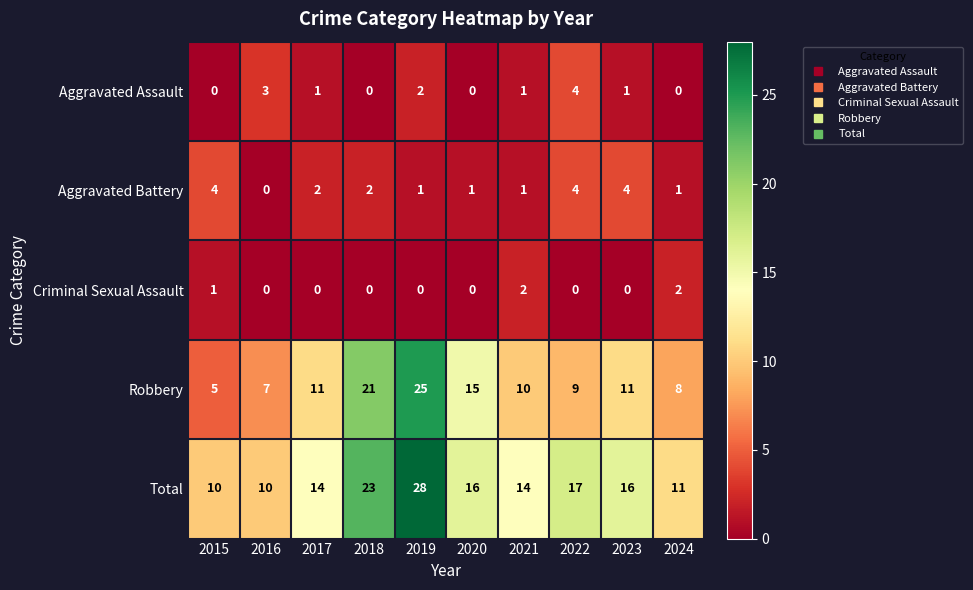

What is the total value across all series at 2021?

28